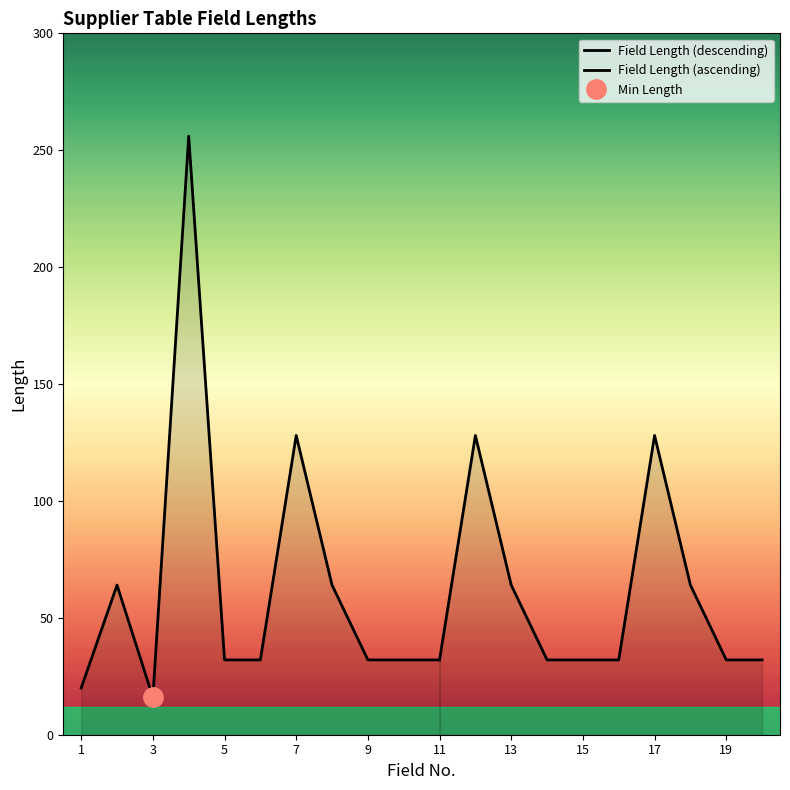

What is the value of the 16th point from the left?

32